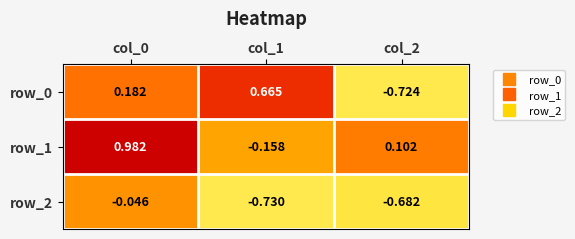

Which series has the largest total across all categories?

row_1